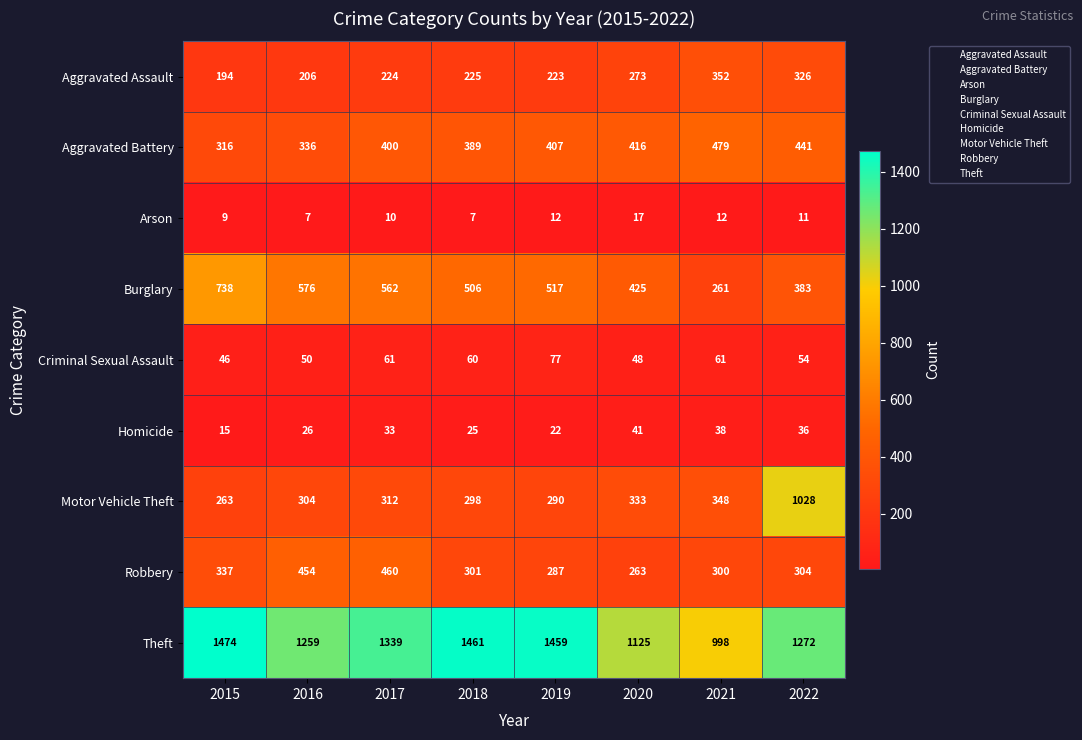

List the labels in order of Burglary value, smallest first.

2021, 2022, 2020, 2018, 2019, 2017, 2016, 2015